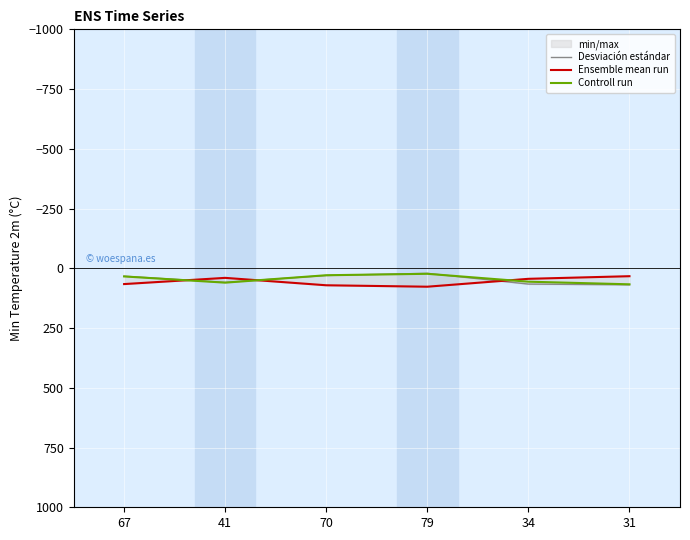

The value of Ensemble mean run at 31 is 53. True or false?

False